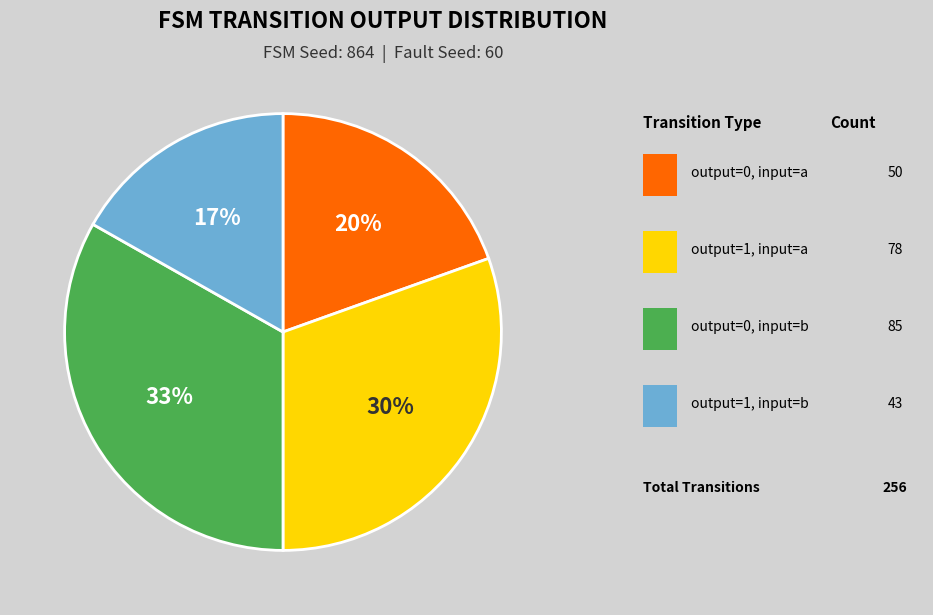

Is there a majority slice in this chart?

No